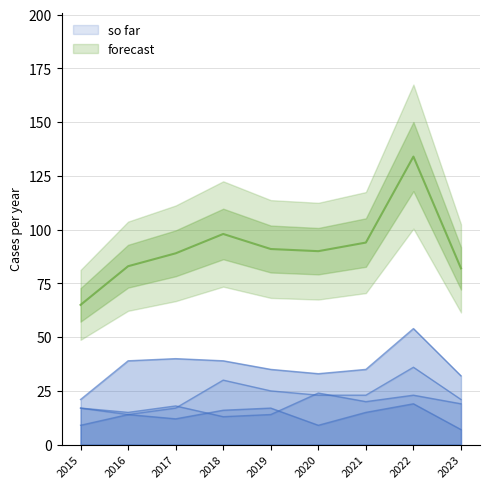

What is the difference between the maximum and minimum values in the Total series?

69